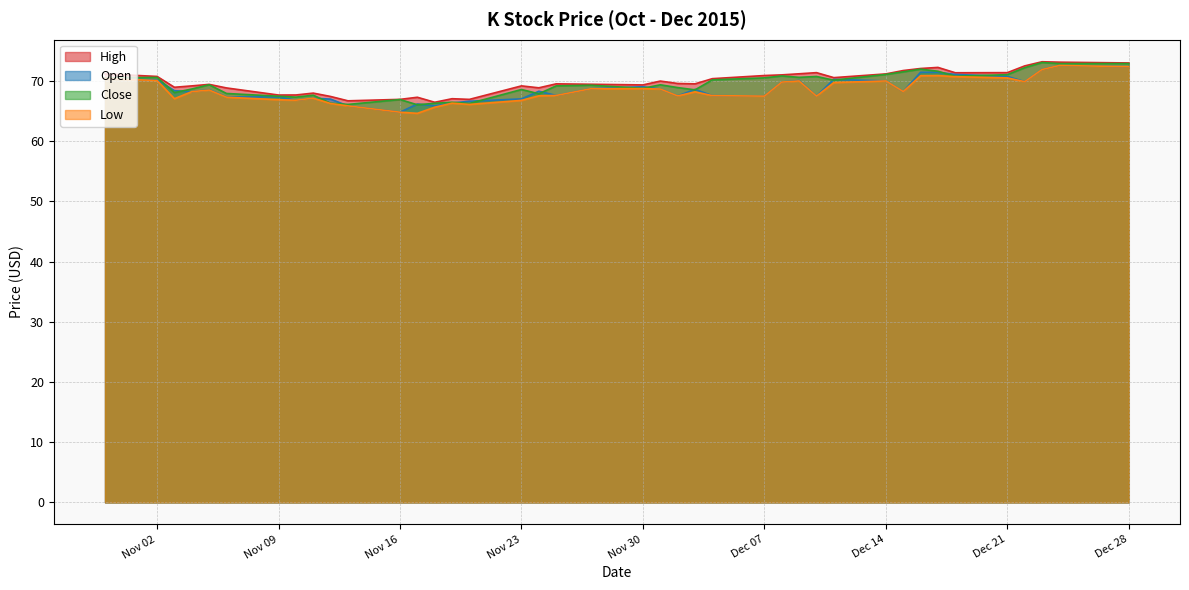

What is the average value of the Open series?

68.6